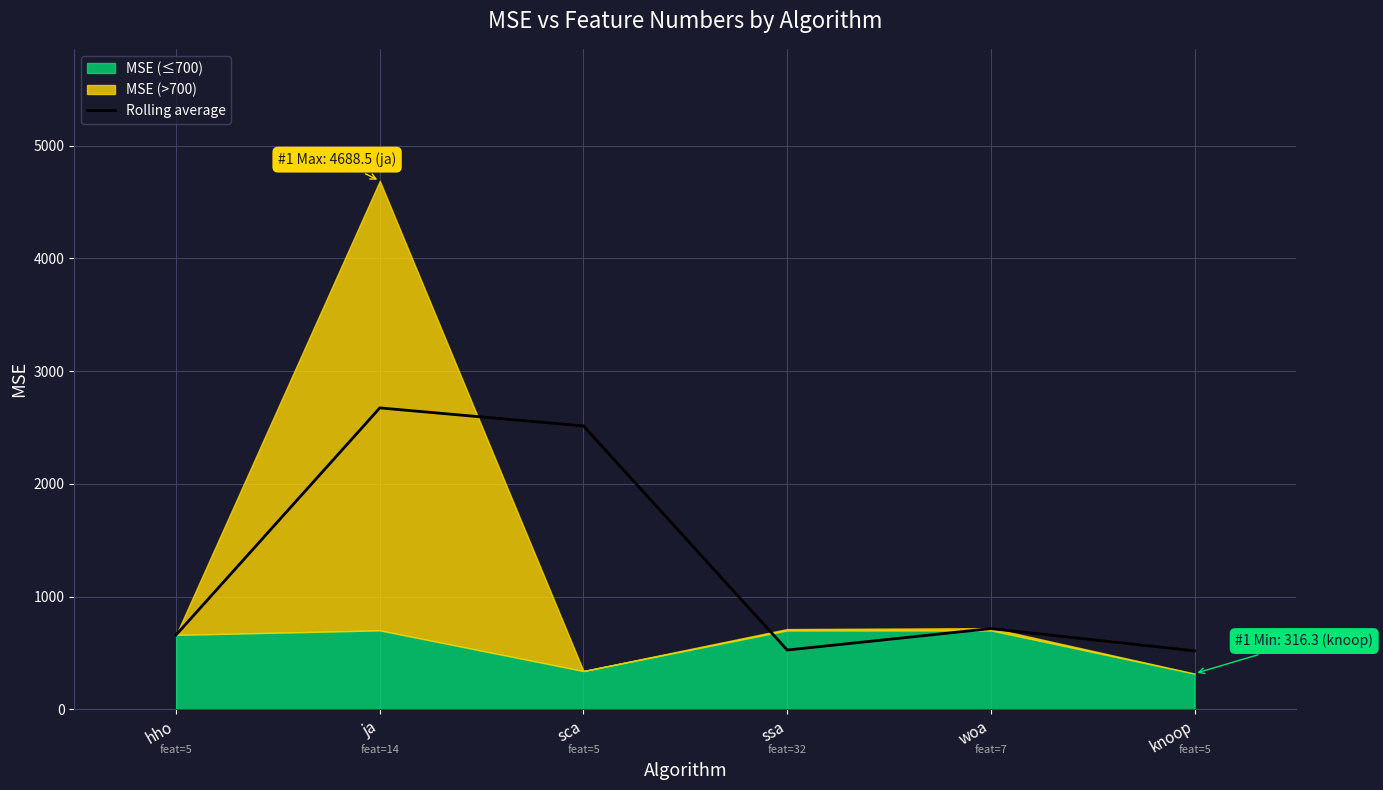

The value of Rolling average at sca is 2513.9. True or false?

True